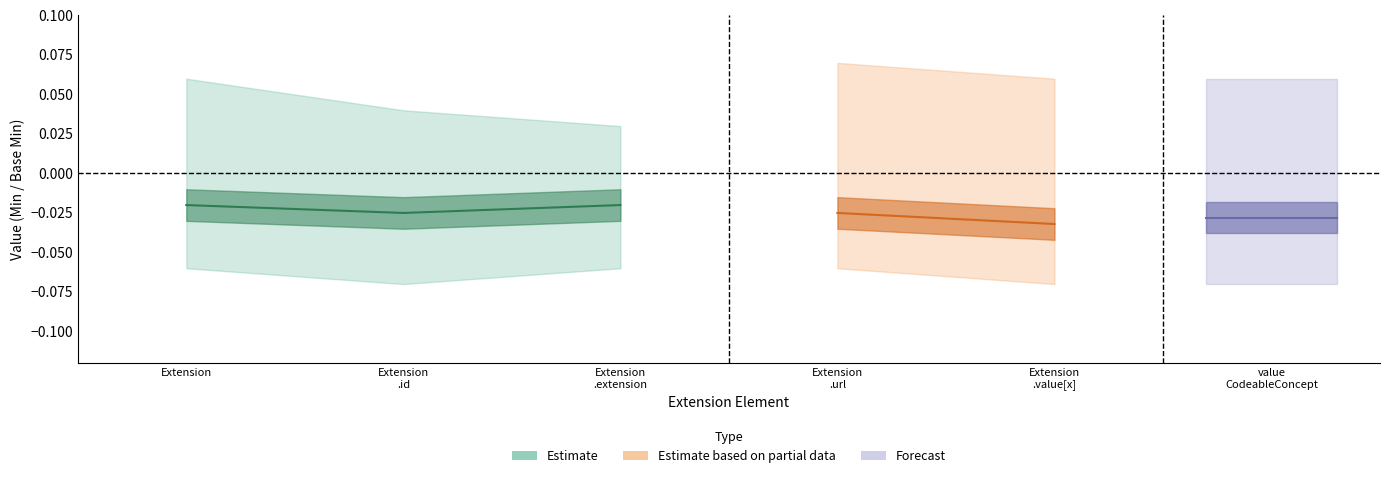

True or false: Base Min and Min intersect in this chart.

False